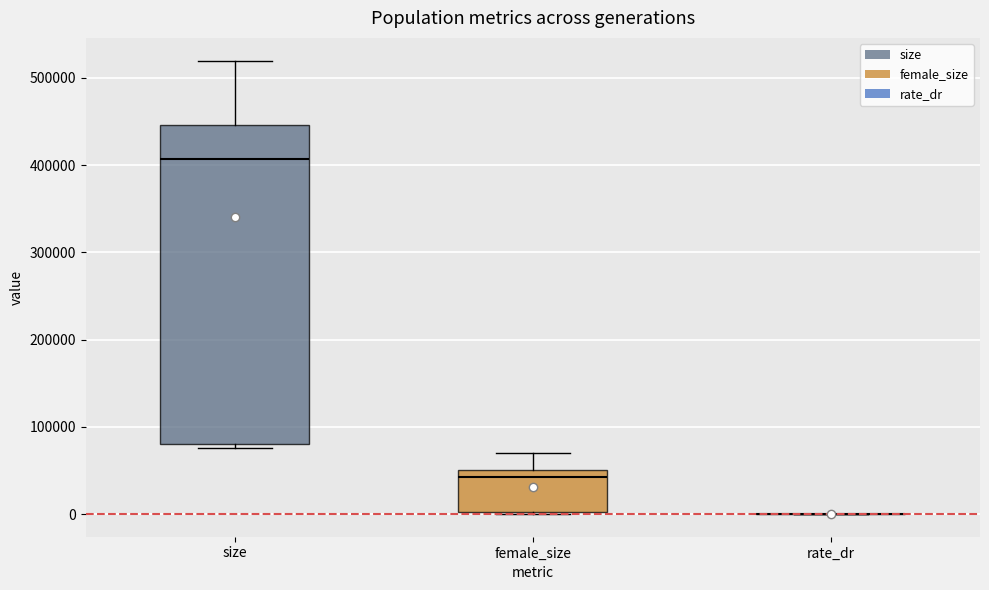

Reading left to right, read every box against the y-axis: the position of its median line, the range the box covers, and the ends of its whiskers. The values are not printed on the chart, so give them approximately, as read against the axis.

size: median 410000, box 80000 to 450000, whiskers 80000 (just below the box's lower edge) to 520000
female_size: median 40000, box 0 to 50000, whiskers 0 to 70000
rate_dr: box collapsed to a line at 0, whiskers 0 to 0